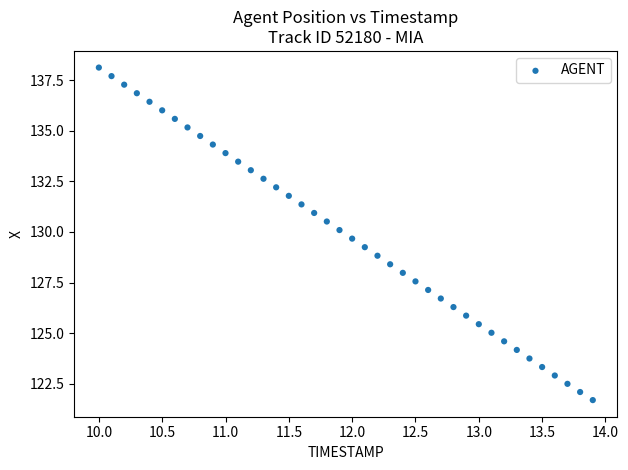

What is the range of Y values (max minus min)?

16.4